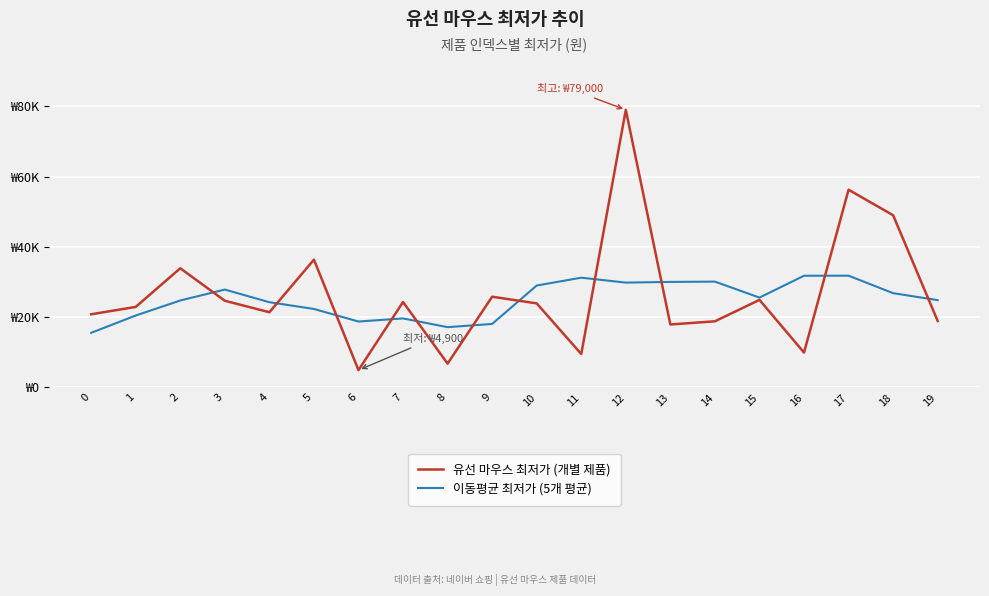

What is the difference between the highest and lowest values at 1?

2450